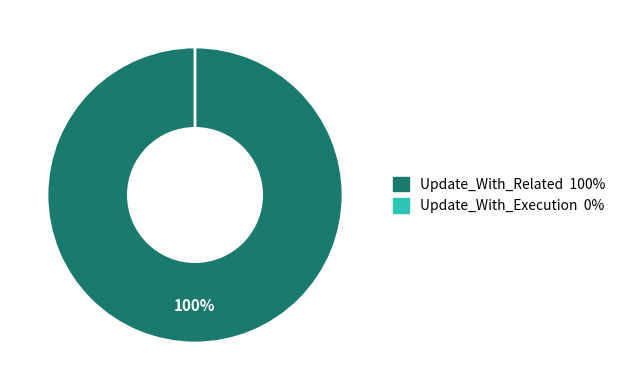

How many slices are in this pie chart?

2